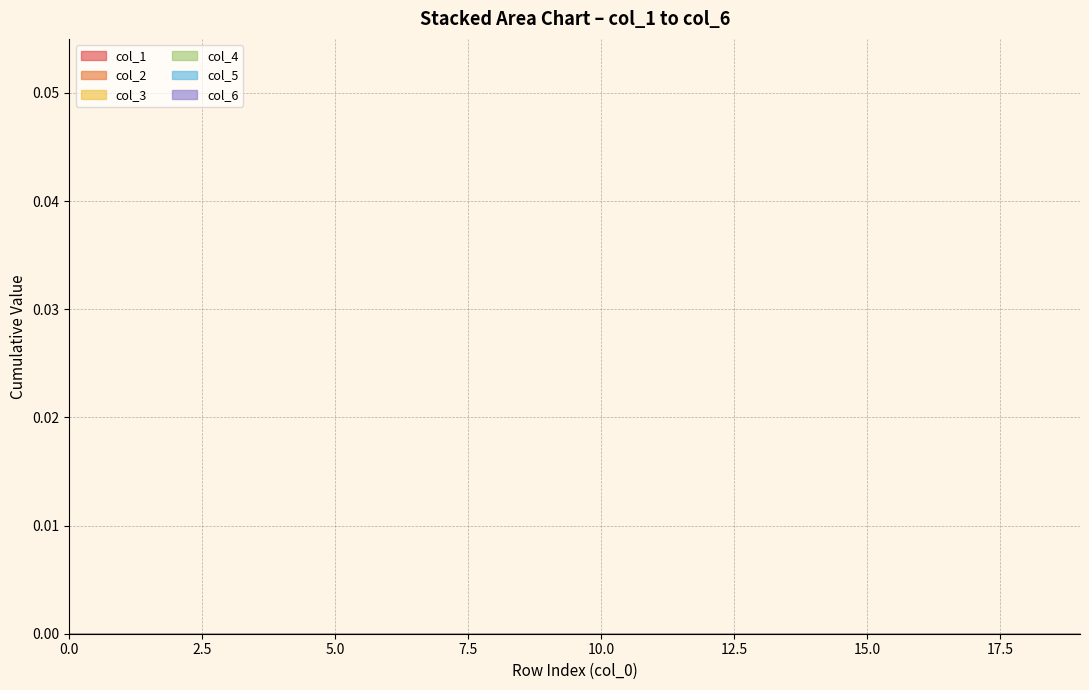

The col_1 series shows 0 at 18. True or false?

True